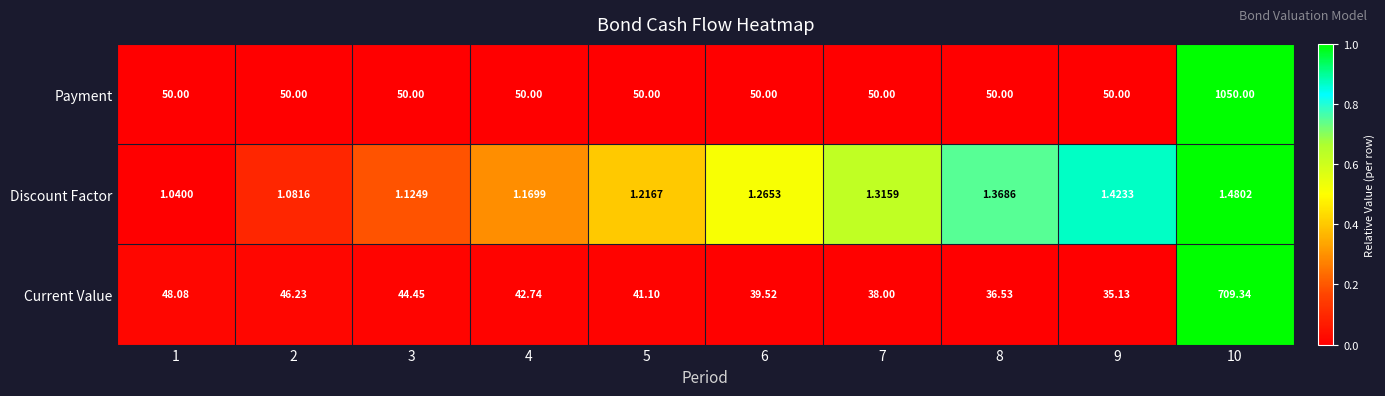

Which series changed the most between 7 and 9?

Current Value